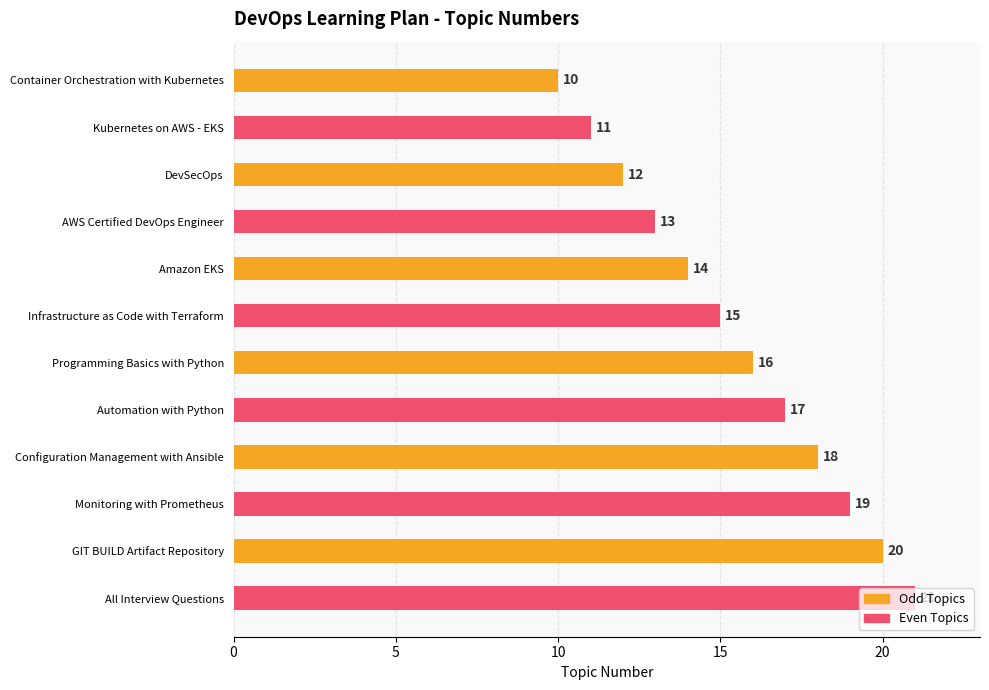

At which label is the value closest to 15?

Infrastructure as Code with Terraform